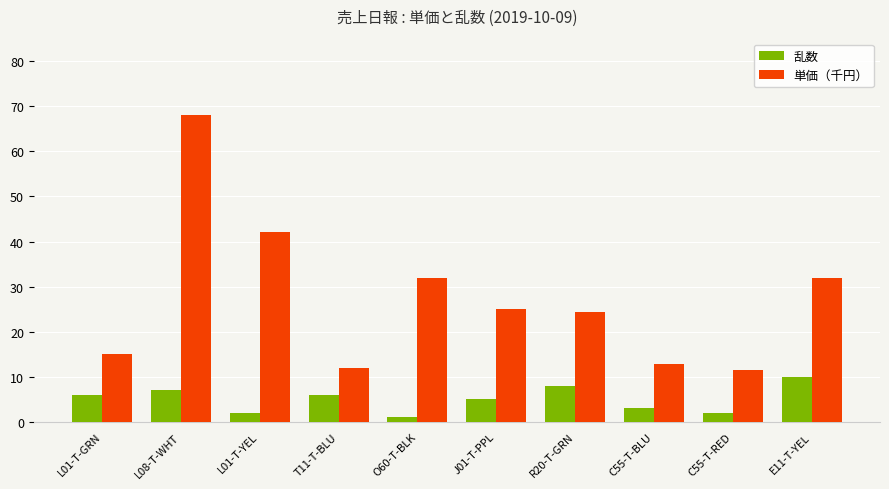

Where is 単価（千円） nearest to the value 39?

L01-T-YEL